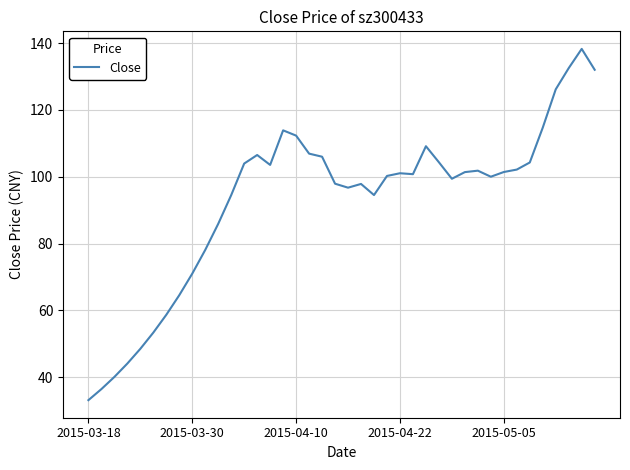

What is the smallest value displayed?

33.1